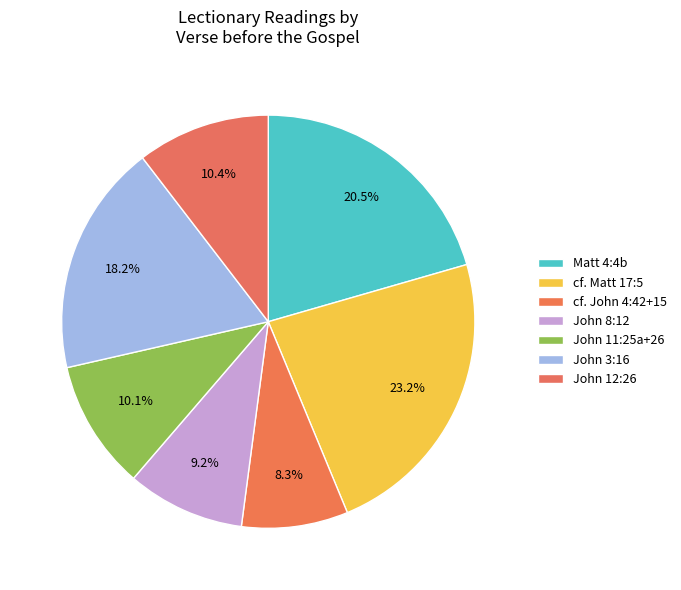

How many slices are in this pie chart?

7